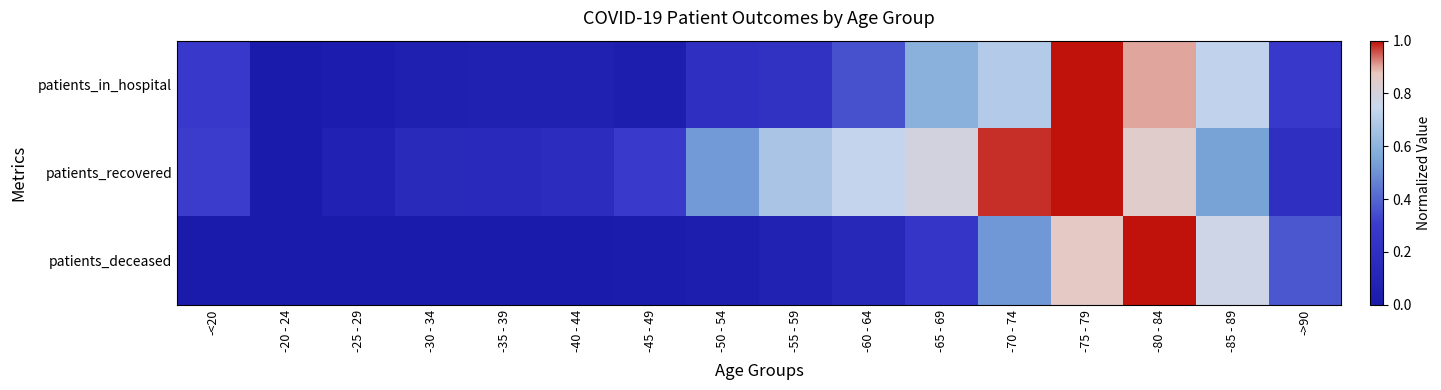

Which series changed the most between -40 - 44 and -55 - 59?

patients_recovered